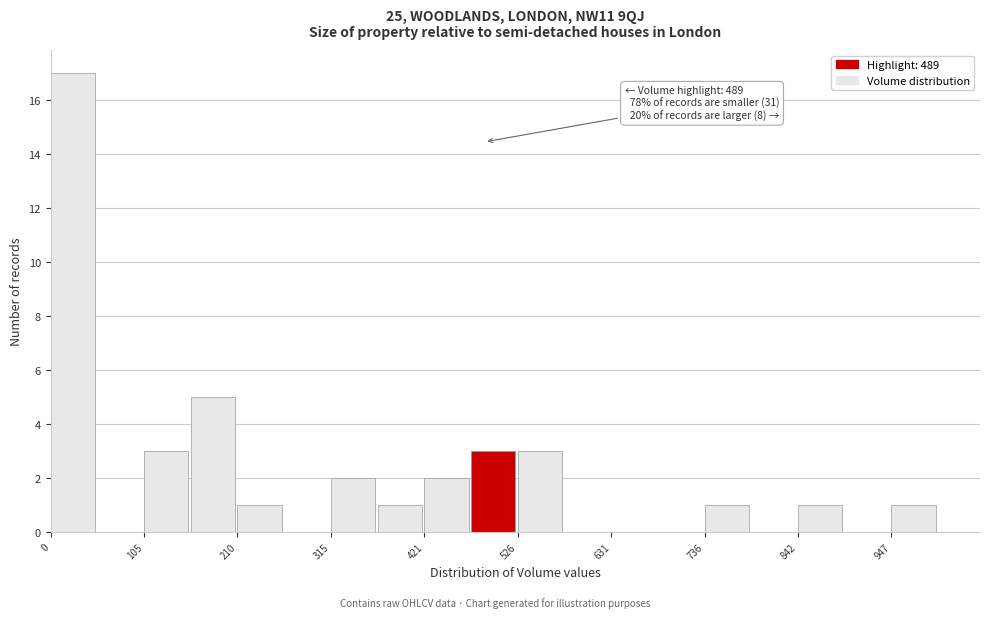

Read against the x-axis, roughly where is the centre of the tallest bar?

20